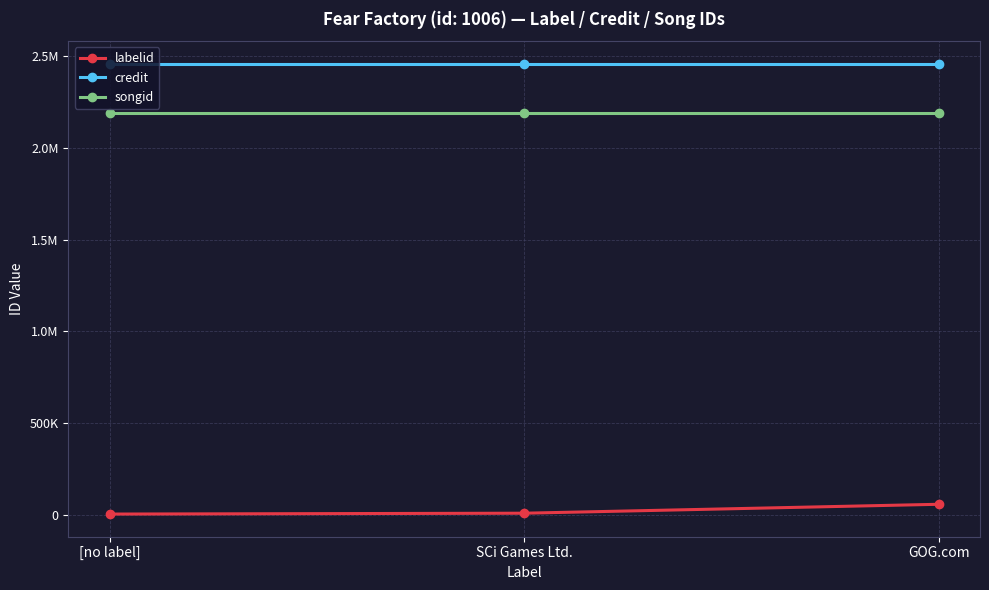

Does the chart have visible grid lines?

Yes